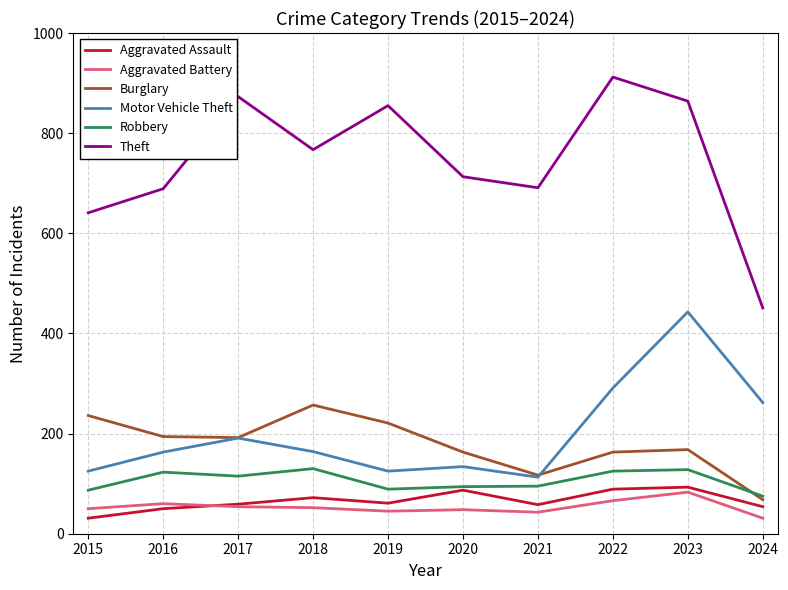

What is the sum of all Aggravated Assault values?

654